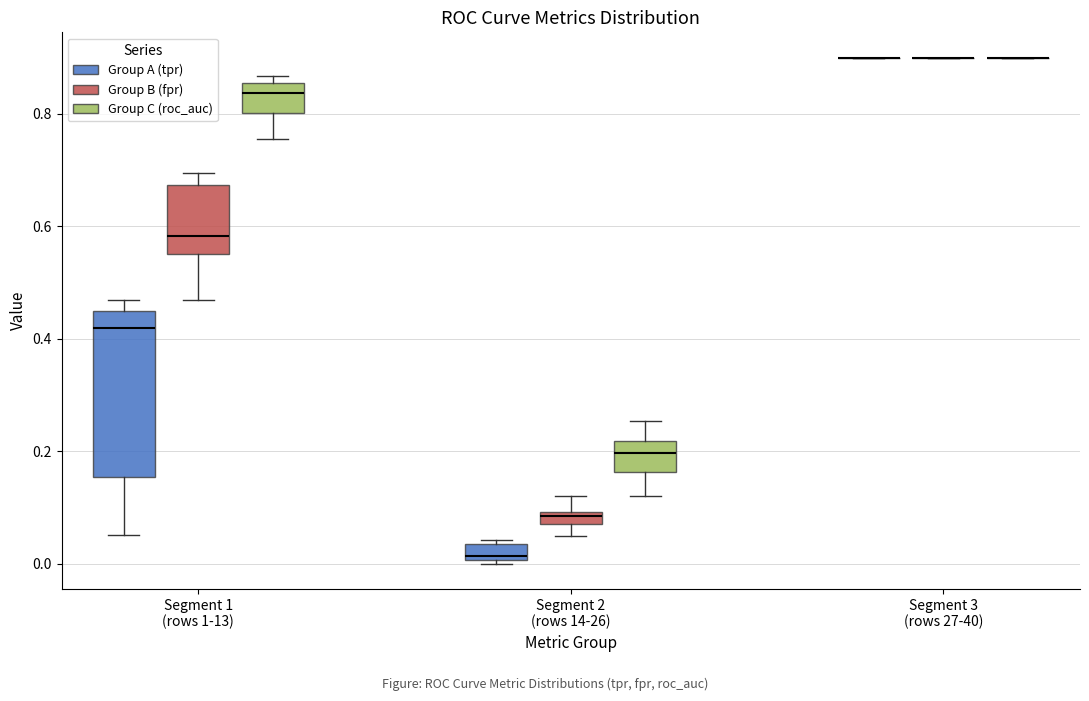

Where is the lower edge of the box for Segment 2 (rows 14-26) (Group A (tpr)) on the y-axis? The values are not printed on the chart, so give them approximately, as read against the axis.

0.00